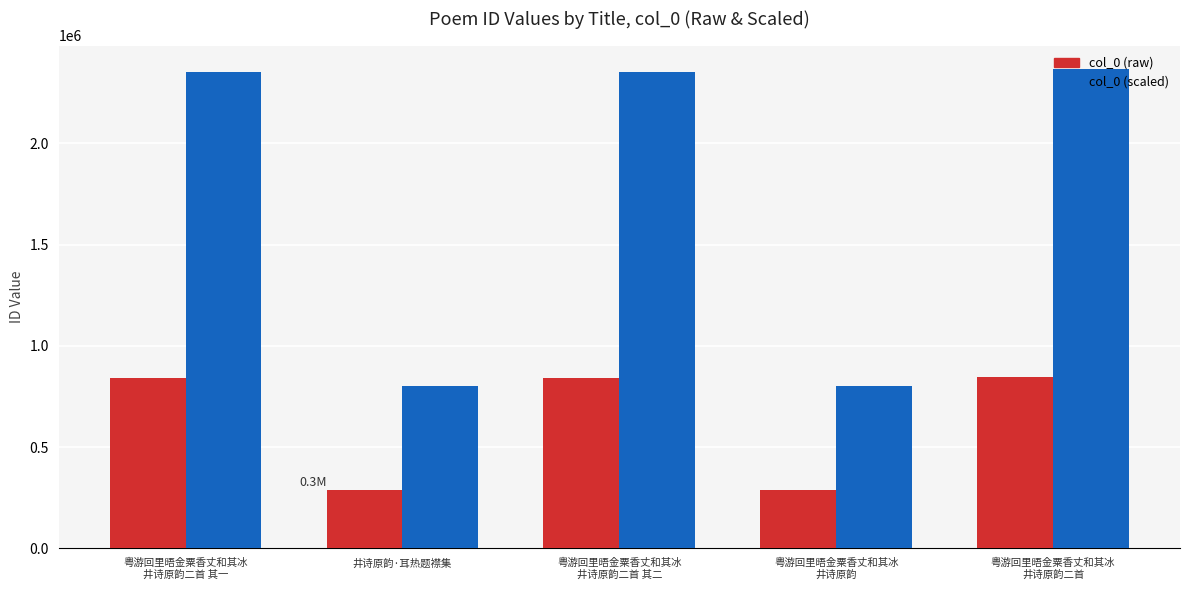

At how many categories does at least one series exceed 2097215?

3